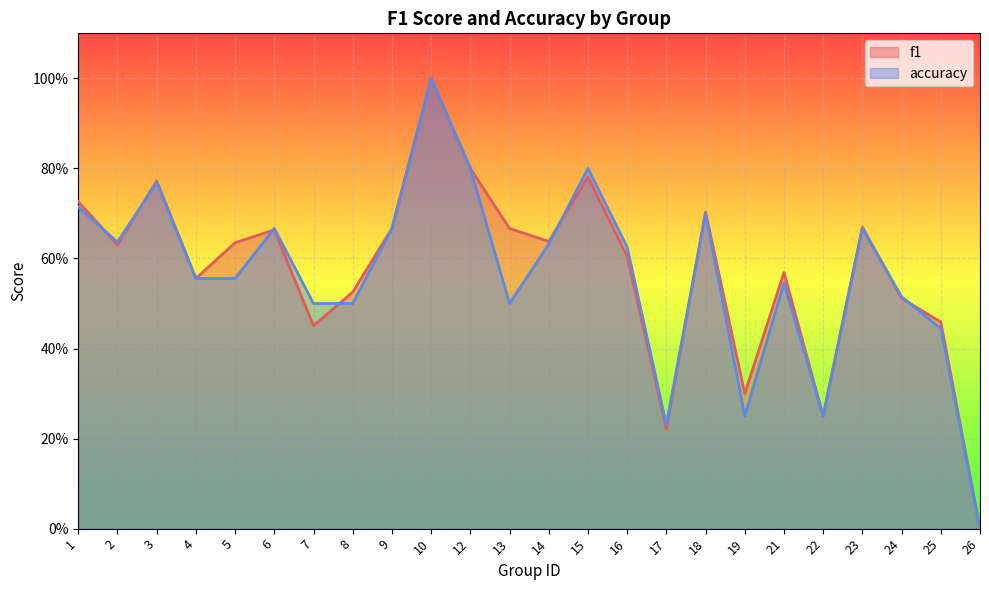

Reading left to right, list all the values displayed in this chart.

f1: 0.7	0.6	0.8	0.6	0.6	0.7	0.5	0.5	0.7	1.0	0.8	0.7	0.6	0.8	0.6	0.2	0.7	0.3	0.6	0.2	0.7	0.5	0.5	0.0
accuracy: 0.7	0.6	0.8	0.6	0.6	0.7	0.5	0.5	0.7	1.0	0.8	0.5	0.6	0.8	0.6	0.2	0.7	0.2	0.5	0.2	0.7	0.5	0.4	0.0